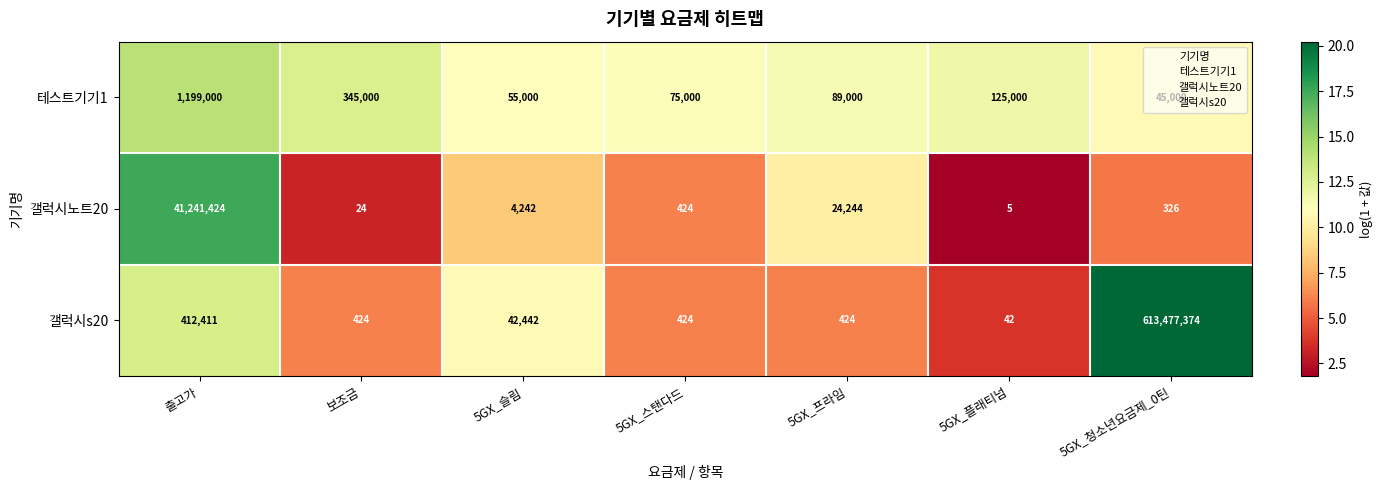

Which series has the largest range (max minus min)?

갤럭시s20